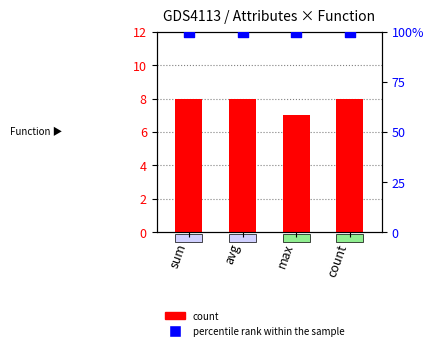

Which series reaches the maximum Y coordinate?

percentile rank within the sample